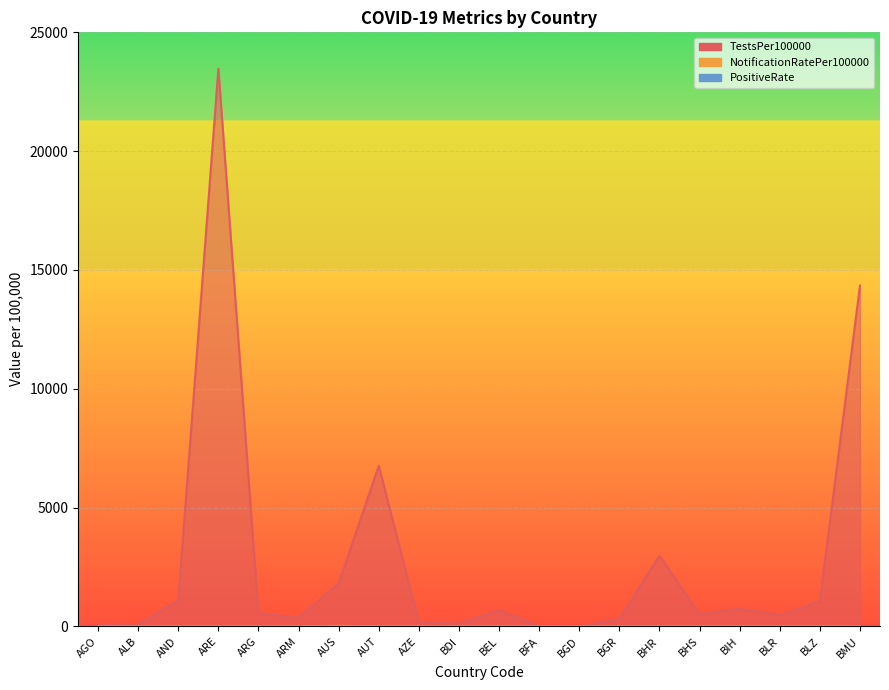

Count the number of categories in the chart.

20